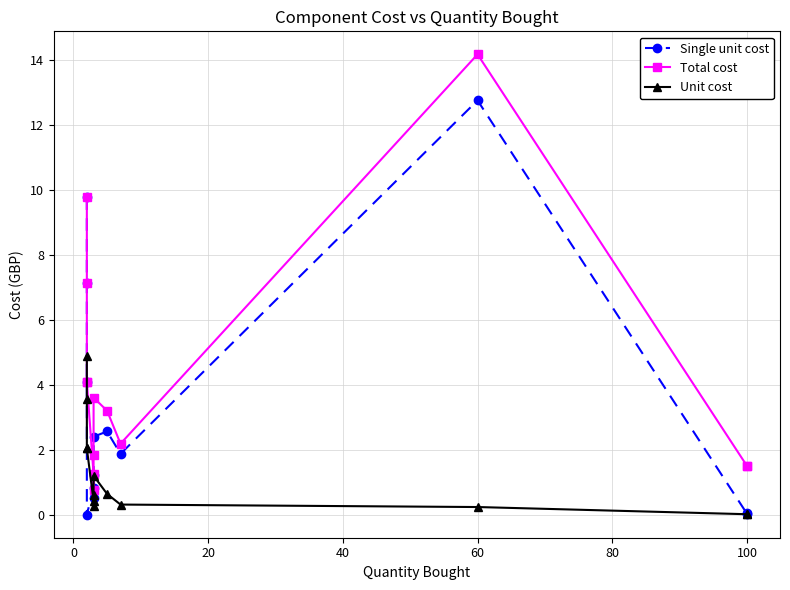

True or false: Total cost has more than 0 interior local peaks.

True